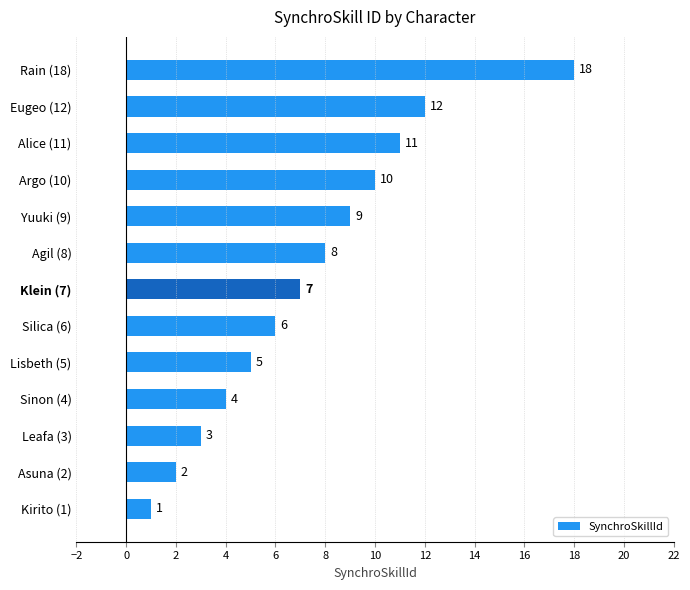

List the labels in order of value, largest first.

Rain (18), Eugeo (12), Alice (11), Argo (10), Yuuki (9), Agil (8), Klein (7), Silica (6), Lisbeth (5), Sinon (4), Leafa (3), Asuna (2), Kirito (1)